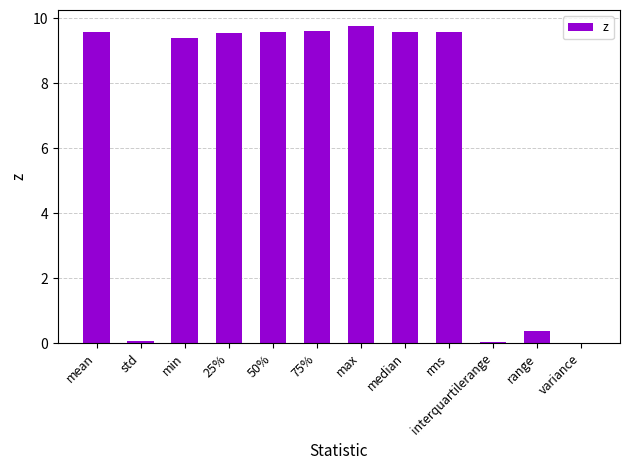

What is the change in value from min to 50%?

+0.2